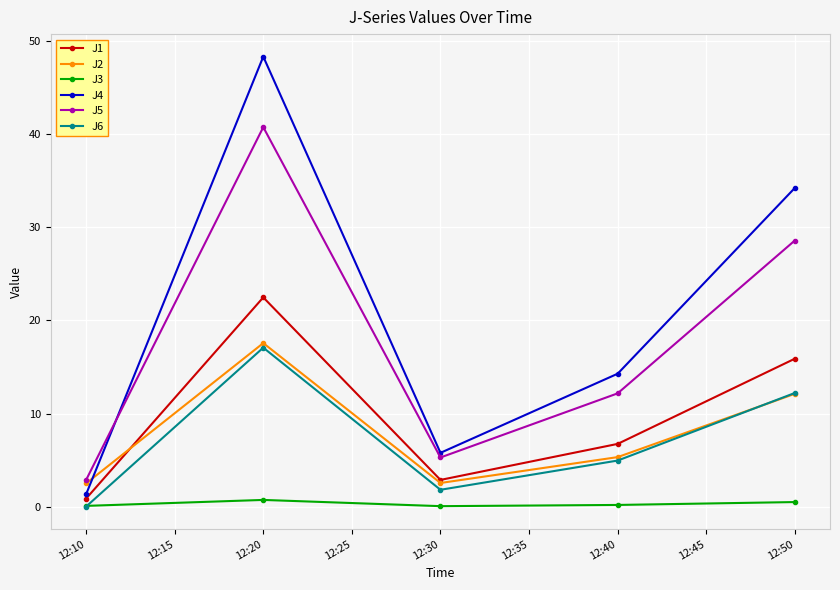

What is the average value of the J1 series?

9.8